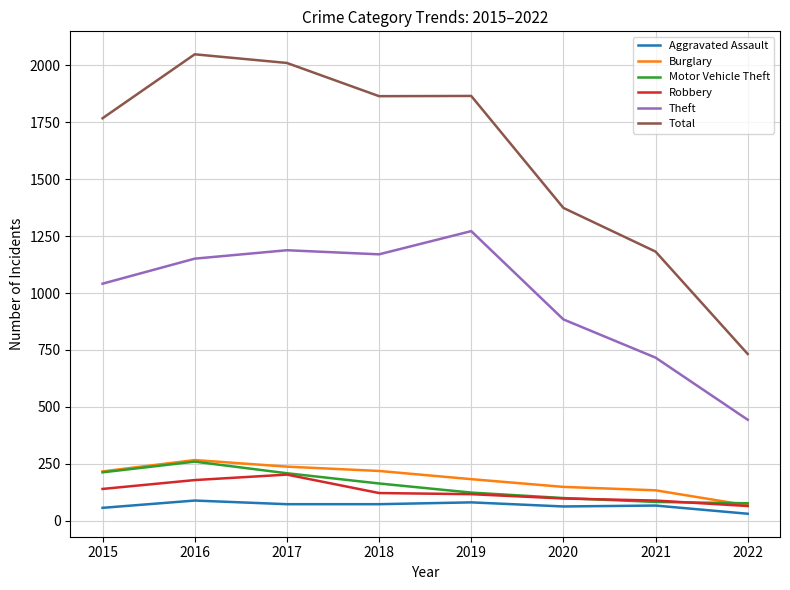

True or false: Theft and Burglary intersect in this chart.

False